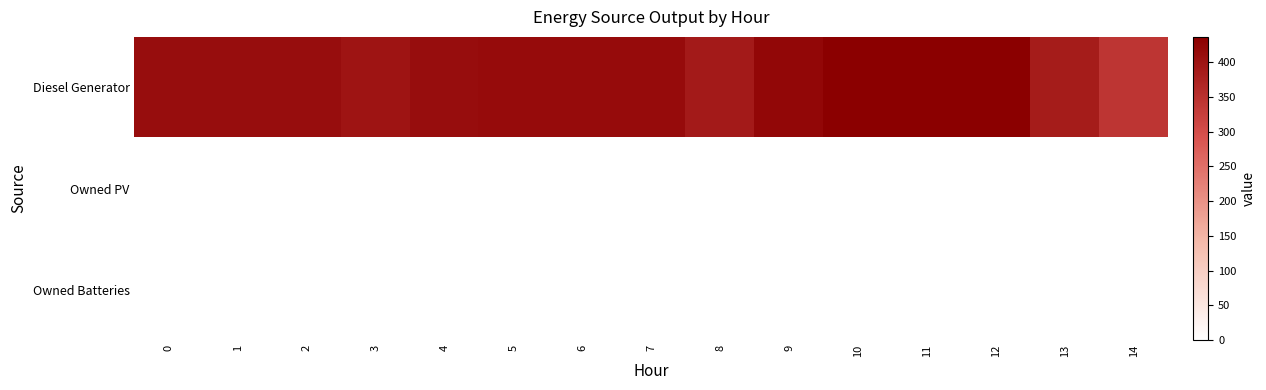

What is the difference between the highest and lowest values at 8?

389